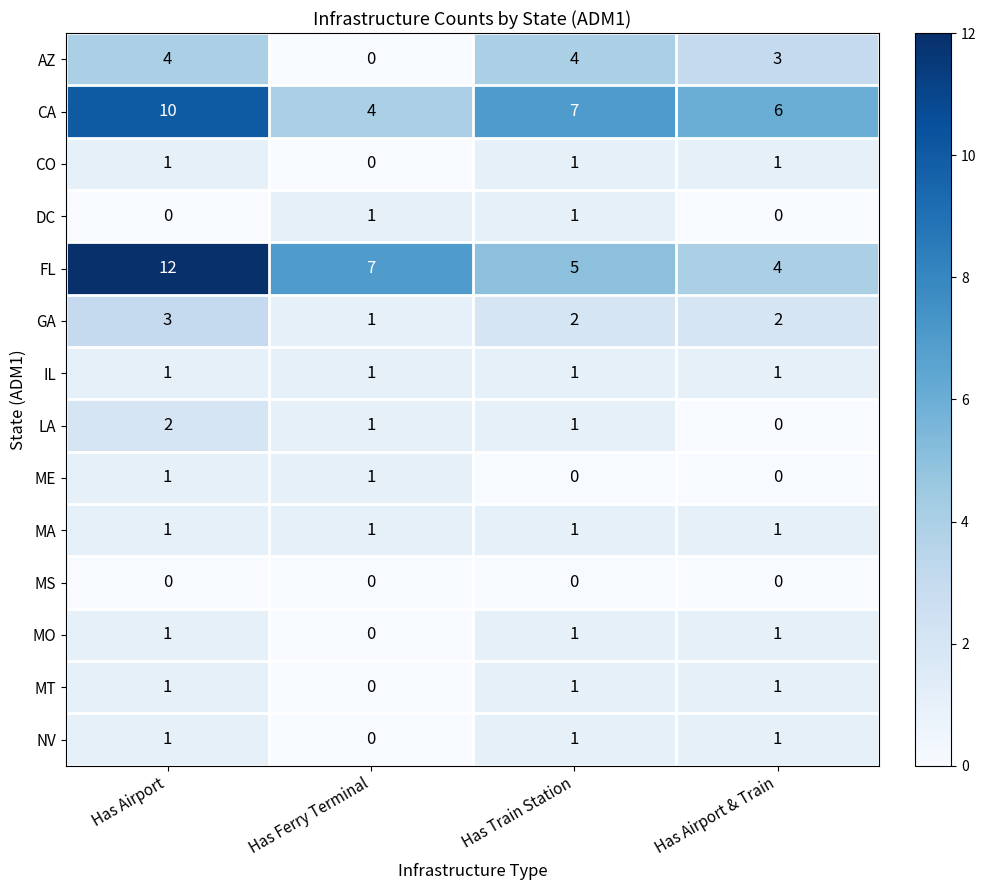

List the labels in order of CA value, smallest first.

Has Ferry Terminal, Has Airport & Train, Has Train Station, Has Airport